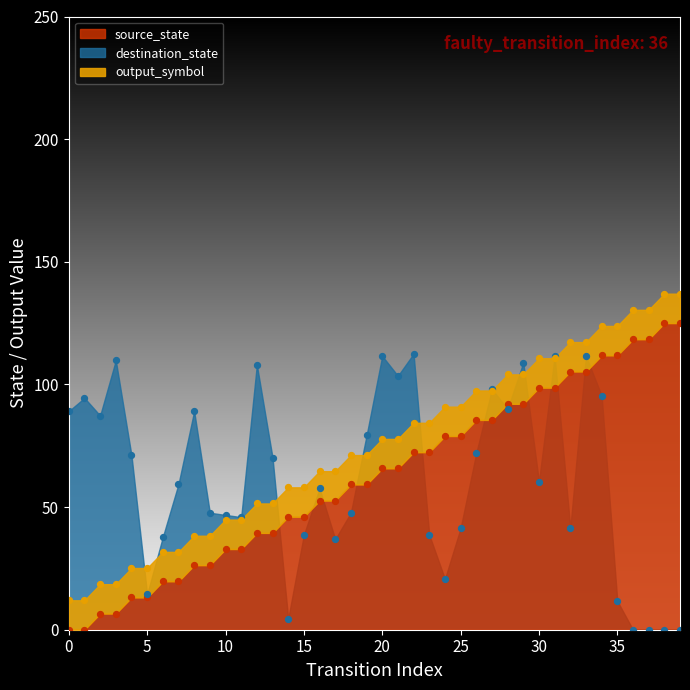

At which category is the sum across all series the highest?

33